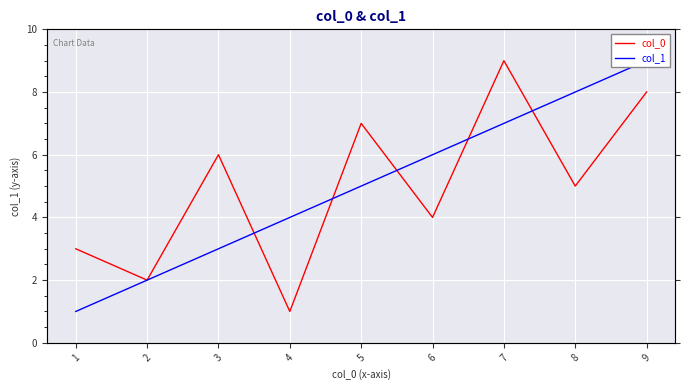

The value of col_0 at 8 is 5. True or false?

True